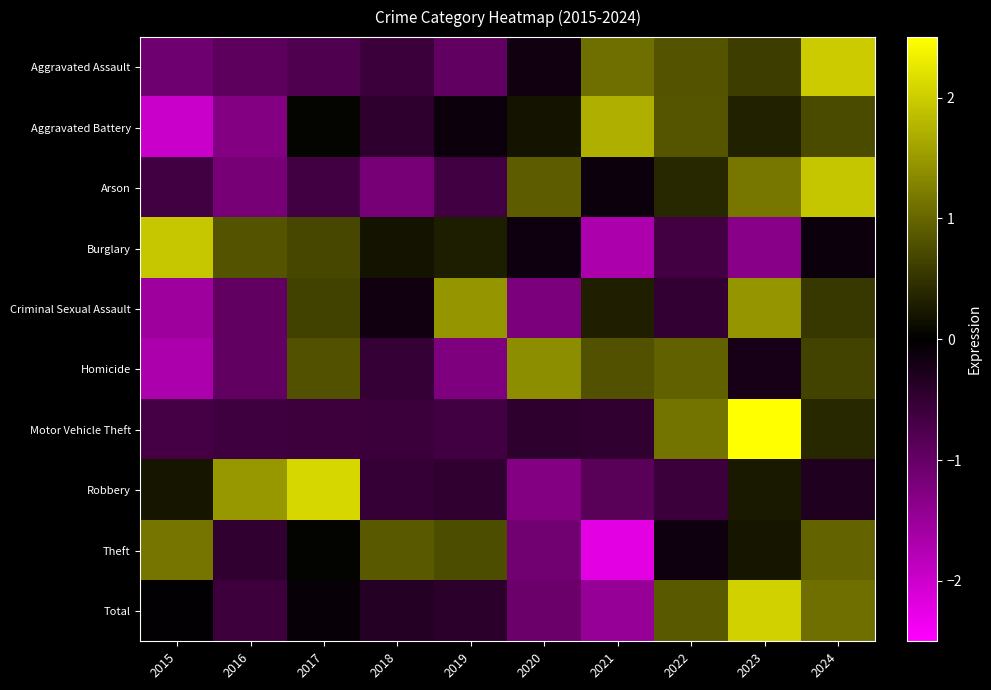

Rank the series by their maximum value, from lowest to highest.

Theft, Homicide, Criminal Sexual Assault, Aggravated Battery, Arson, Burglary, Aggravated Assault, Total, Robbery, Motor Vehicle Theft